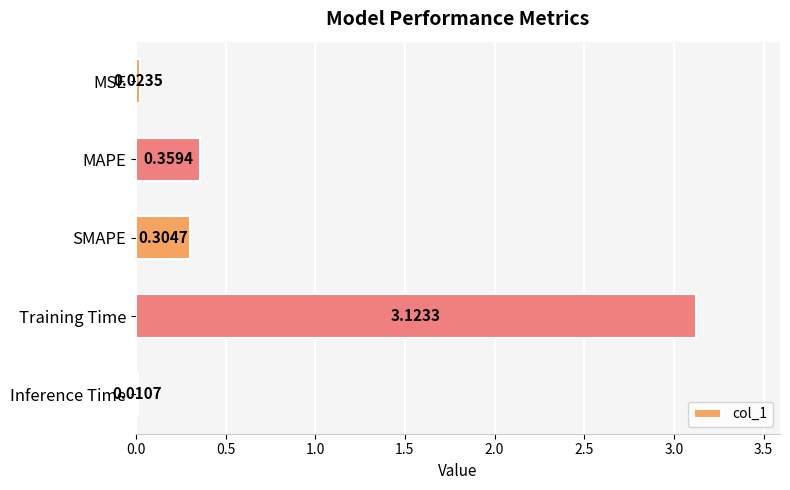

Where is the data nearest to the value 1?

MAPE